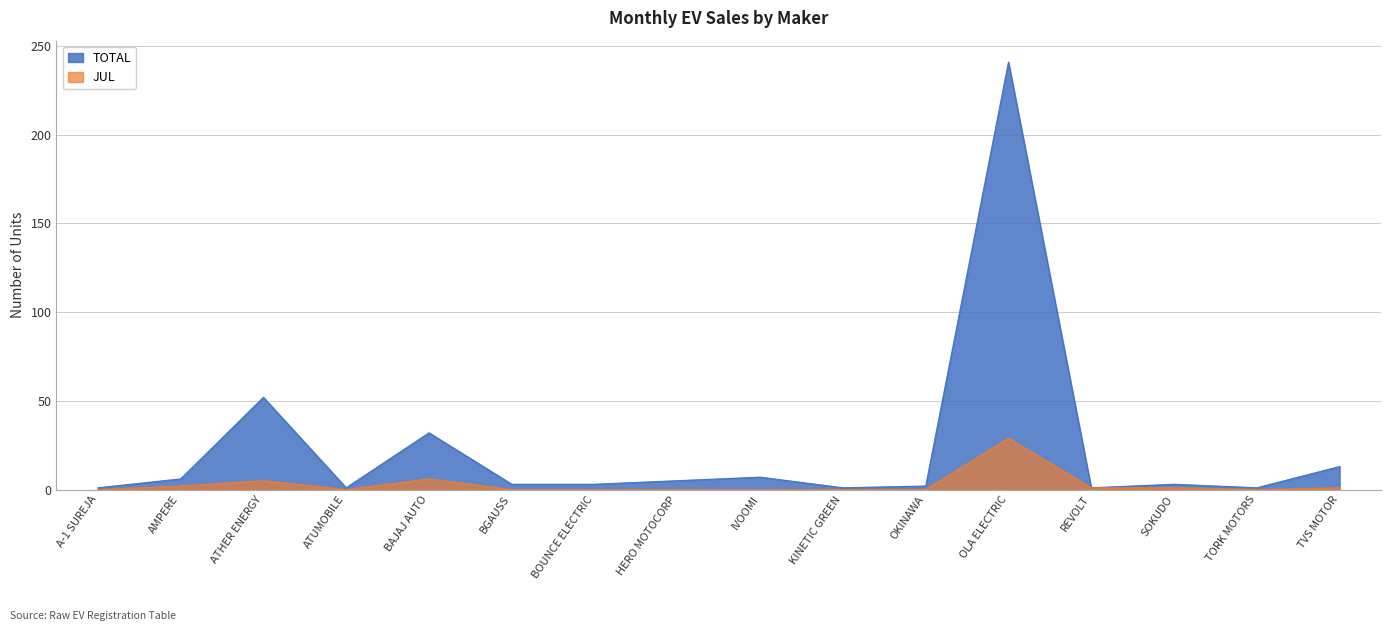

What is the sum of all JUL values?

45